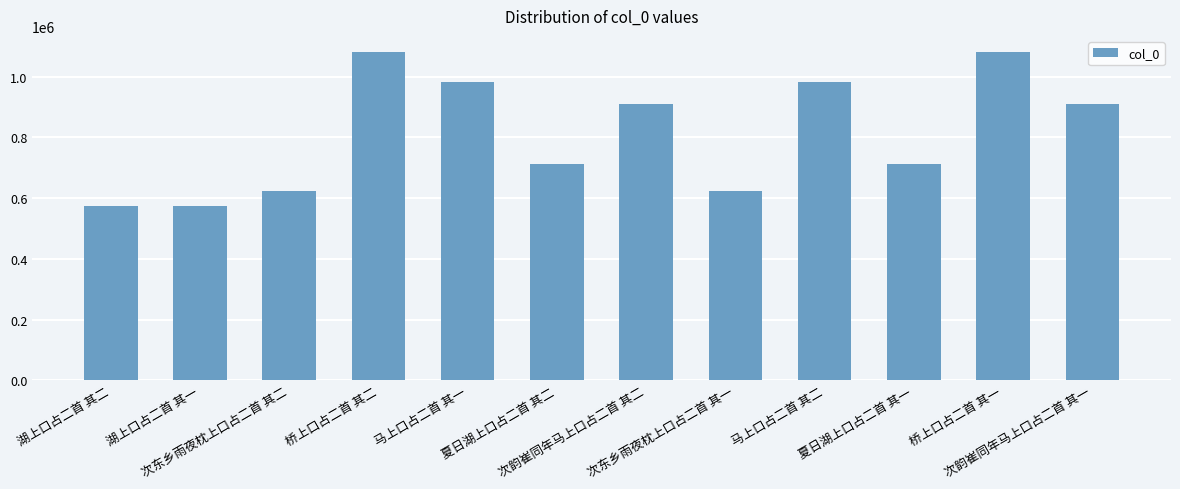

What is the smallest value displayed?

573995